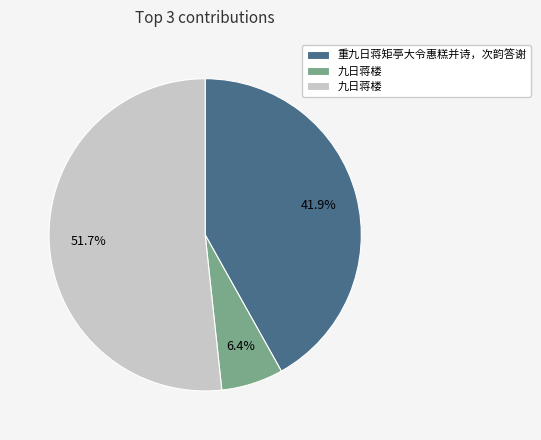

Is there any slice that represents more than half of the pie?

Yes